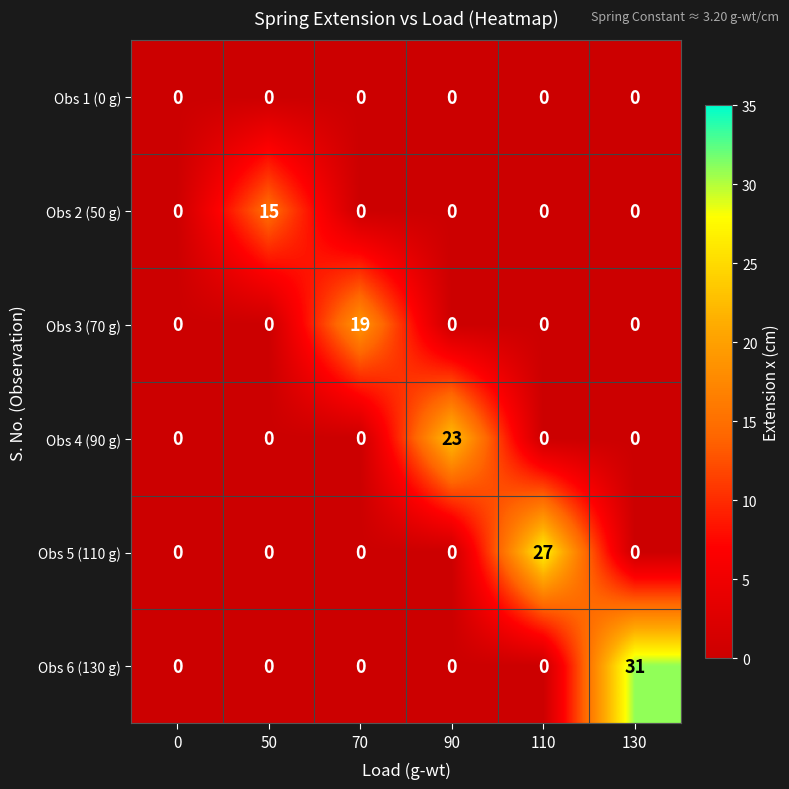

The Obs 3 (70 g) series shows 0 at 50. True or false?

True